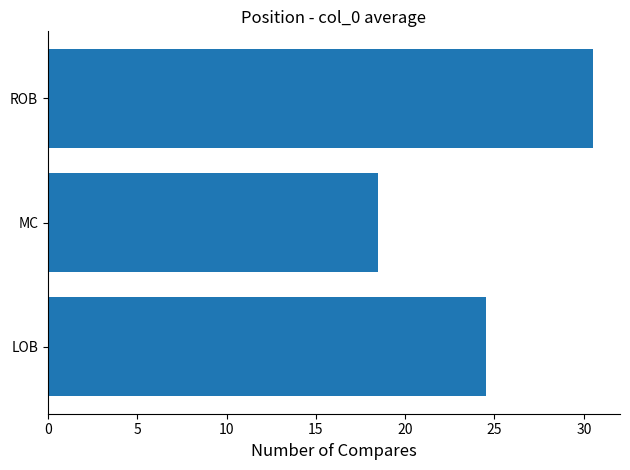

Reading top to bottom, what are all the values shown in this chart?

30.5	18.5	24.5